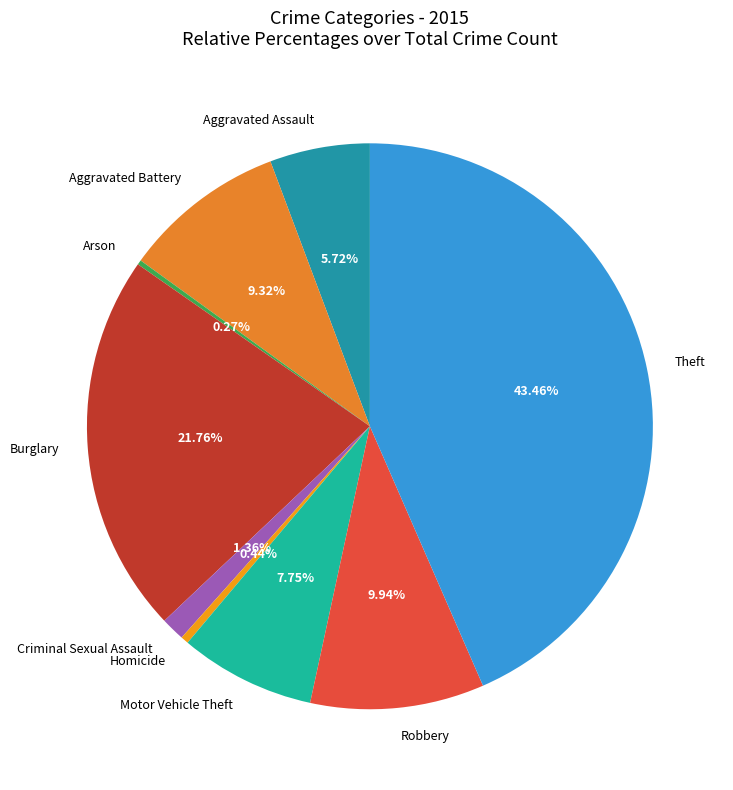

True or false: Motor Vehicle Theft accounts for 8% of the total.

True